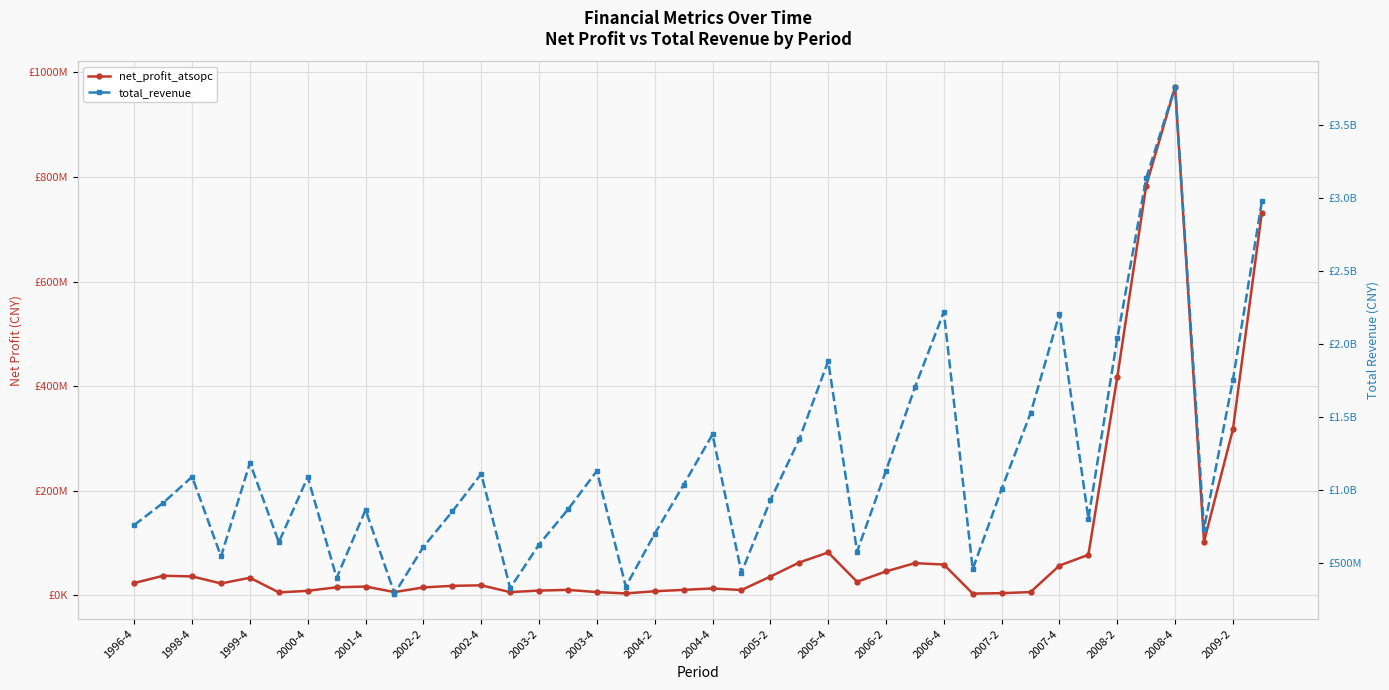

True or false: total_revenue and net_profit_atsopc intersect in this chart.

False